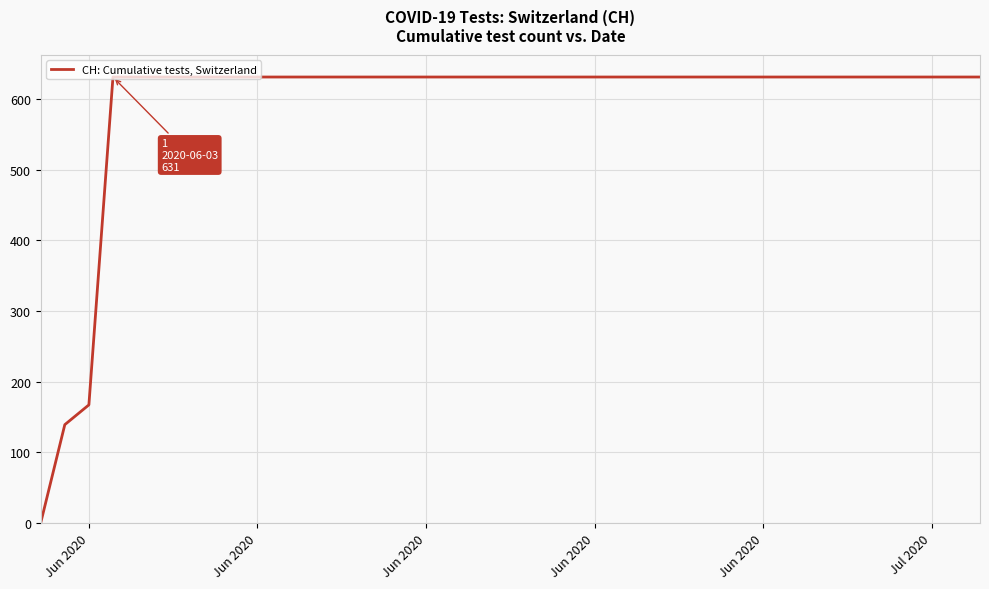

True or false: there are more than 1 points higher than both neighbors.

False